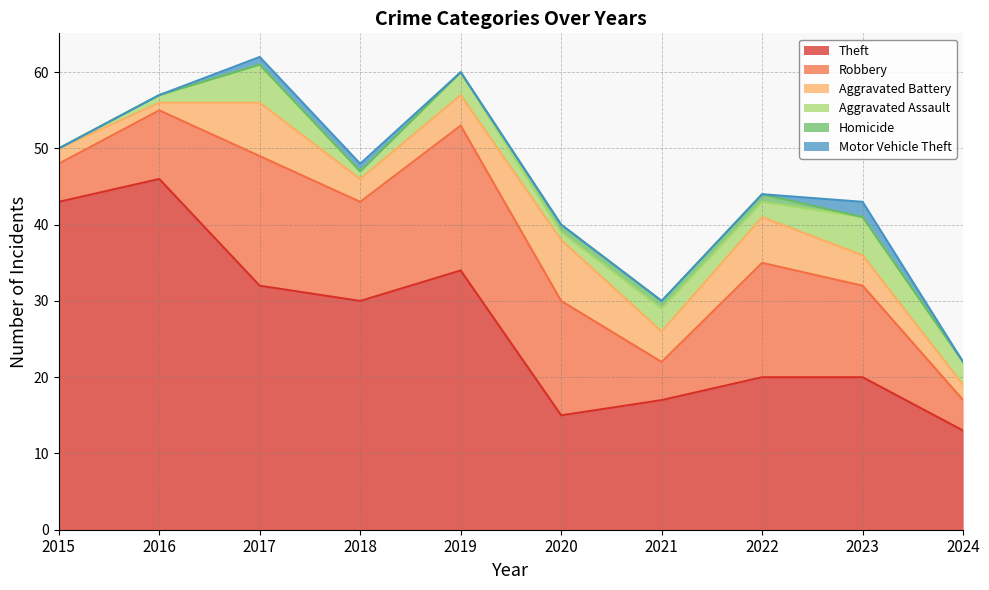

The value of Theft at 2024 is 13. True or false?

True